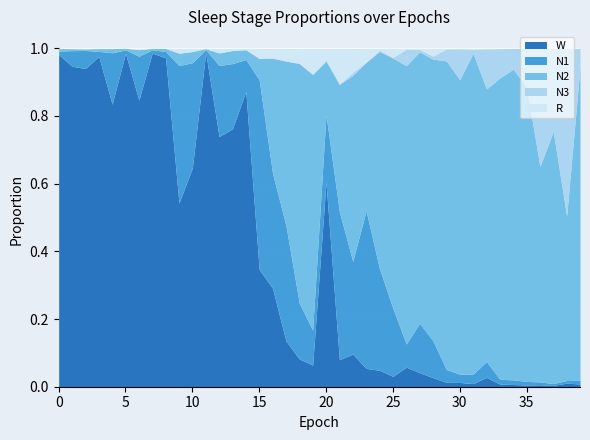

What is the sum of all R values?

0.6